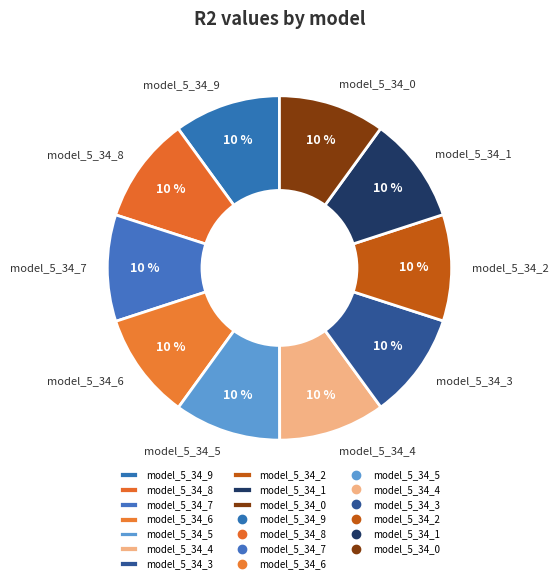

Do model_5_34_1 and model_5_34_8 together represent more than half of the pie?

No